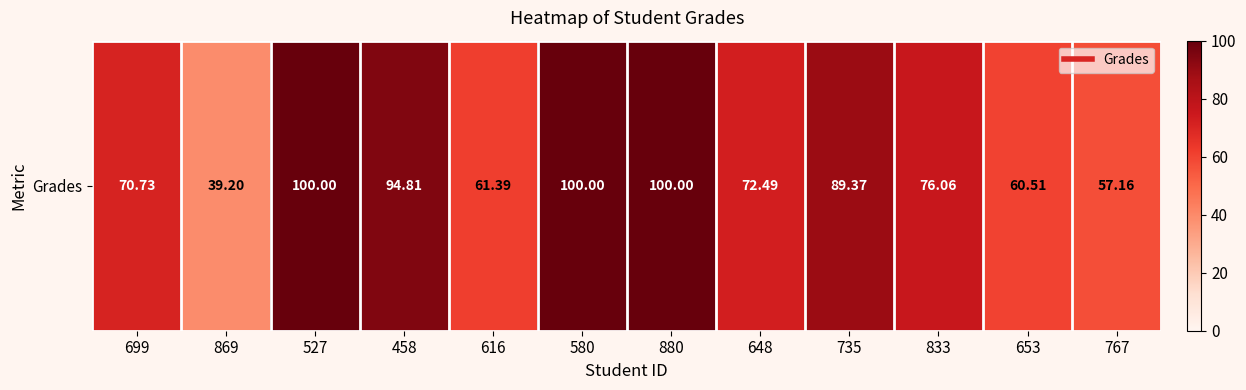

Rank the categories by value from highest to lowest.

527, 580, 880, 458, 735, 833, 648, 699, 616, 653, 767, 869